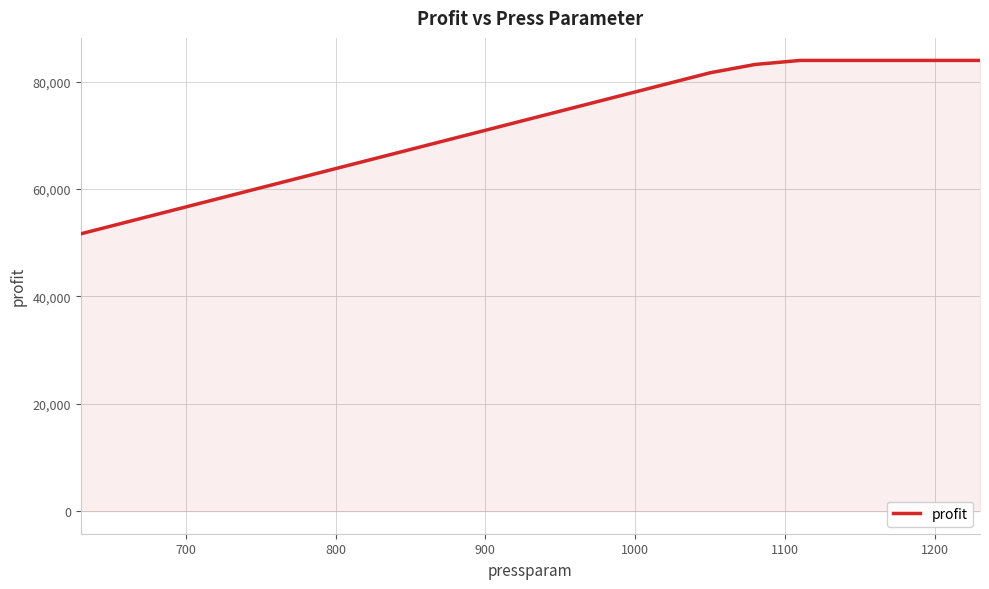

What is the difference between the maximum and minimum values?

32292.9